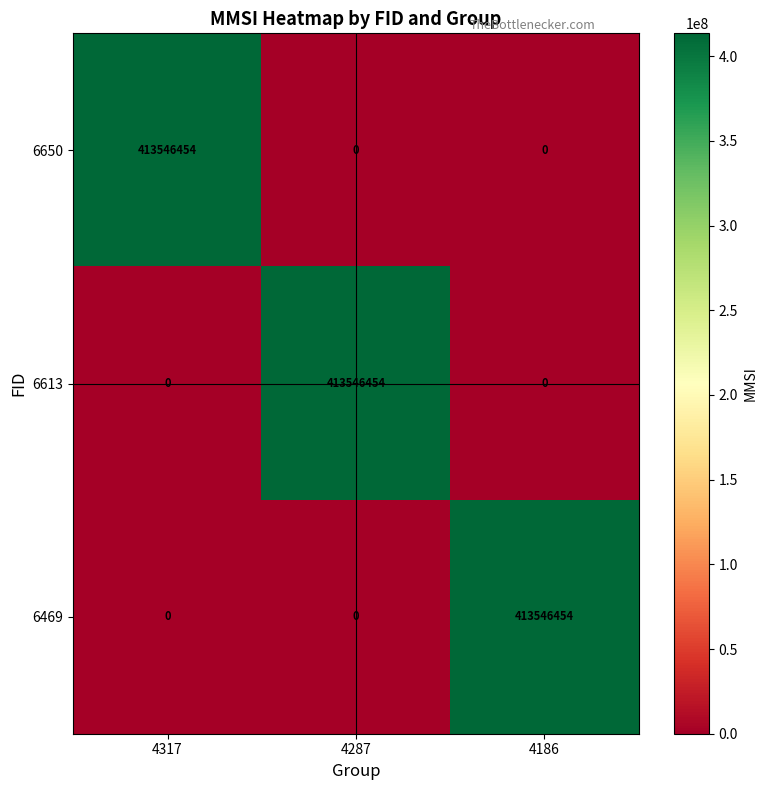

What is the difference between the highest and lowest values at 4186?

413546454